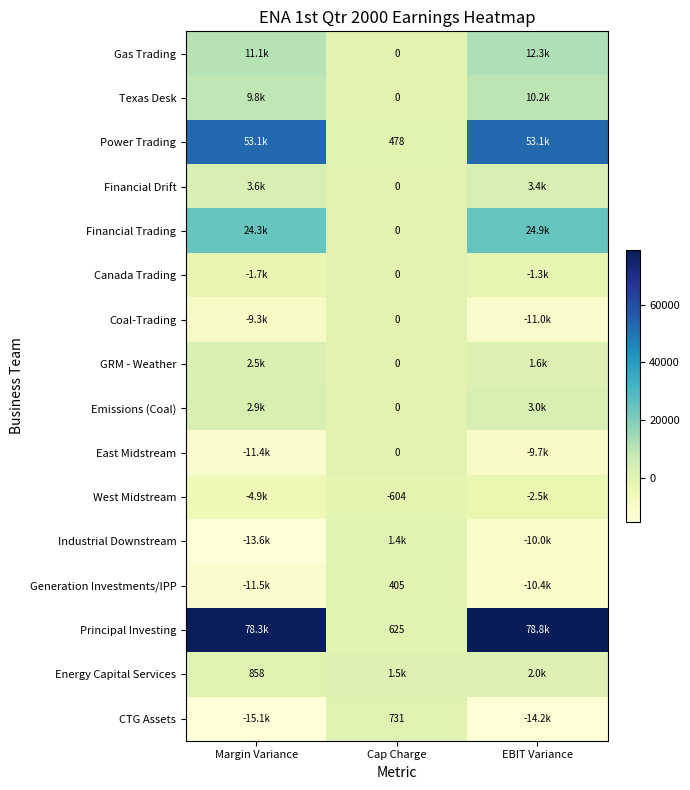

The Principal Investing series shows 625 at Cap Charge. True or false?

True